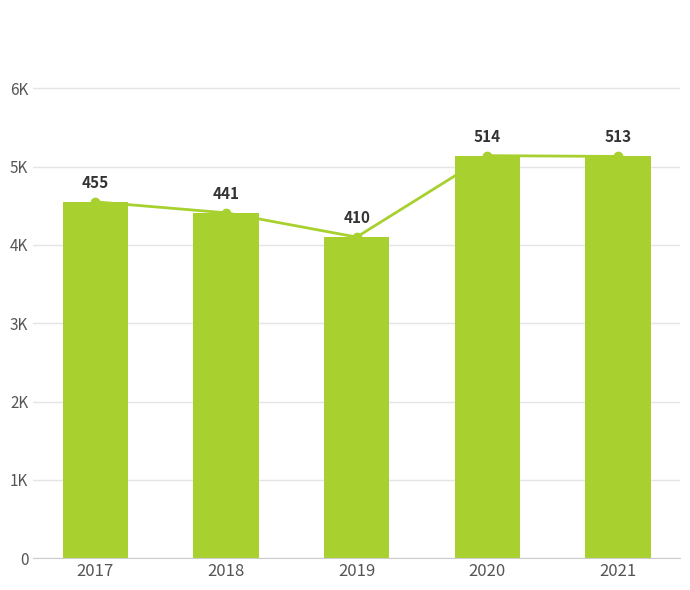

Read the value at 2020.

514